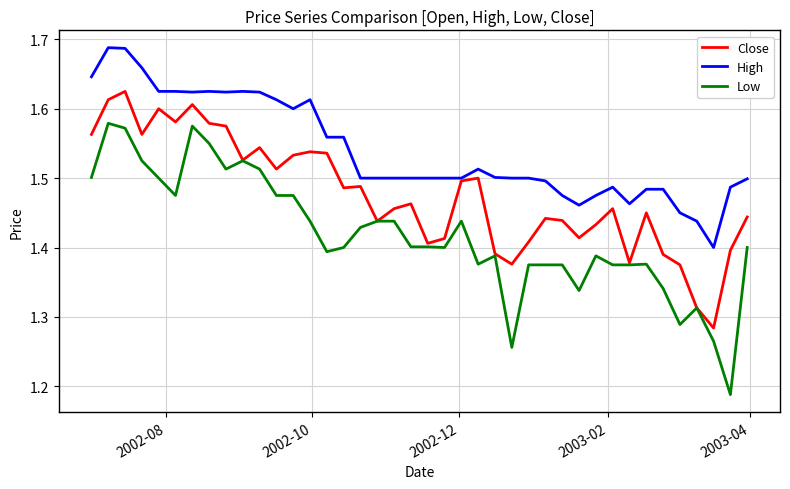

Which series has the largest range (max minus min)?

Low